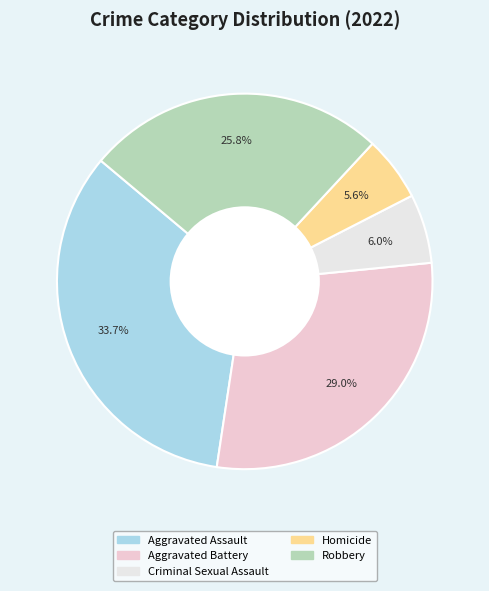

How many segments does this pie chart have?

5